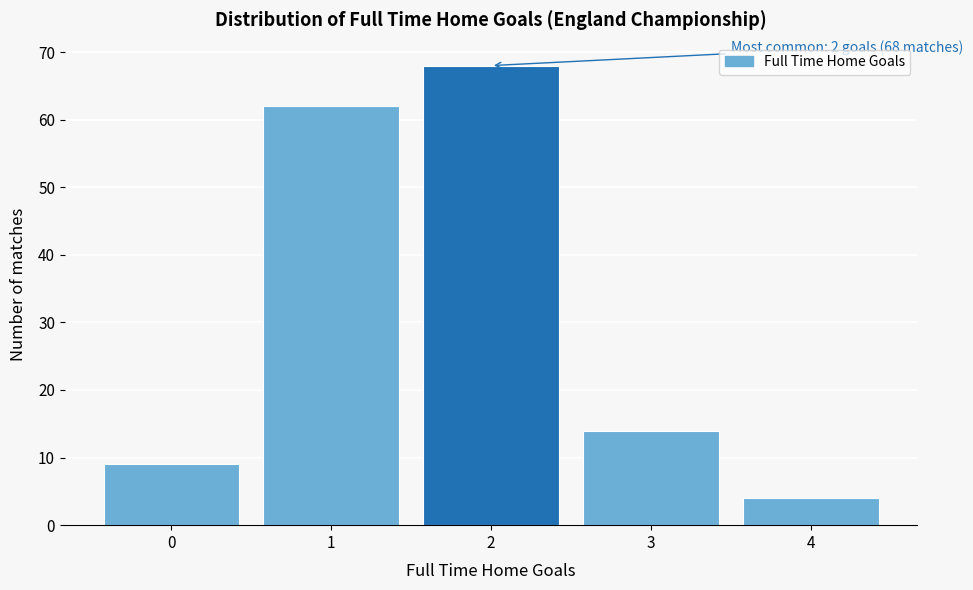

Which range on the x-axis has the tallest bar?

1.5 to 2.5